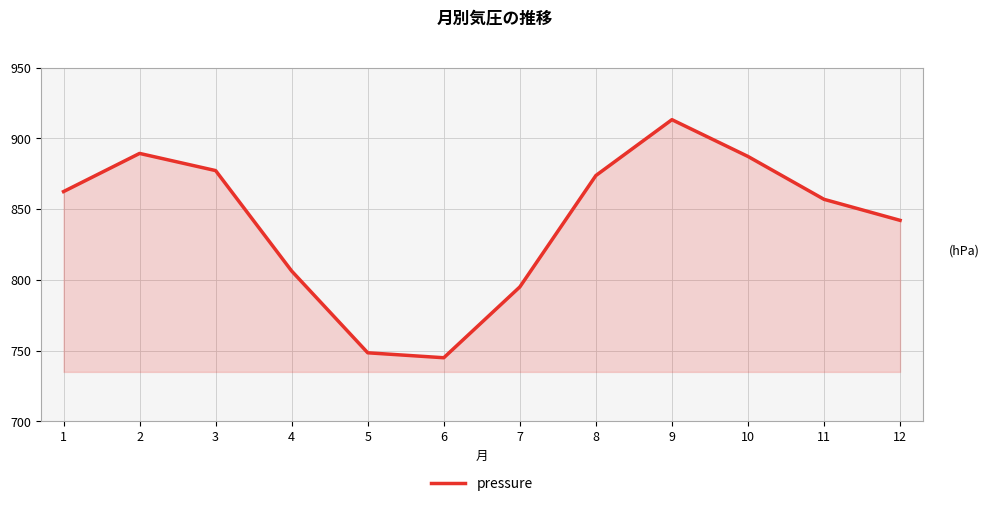

Between 11 and 1, which is larger?

1